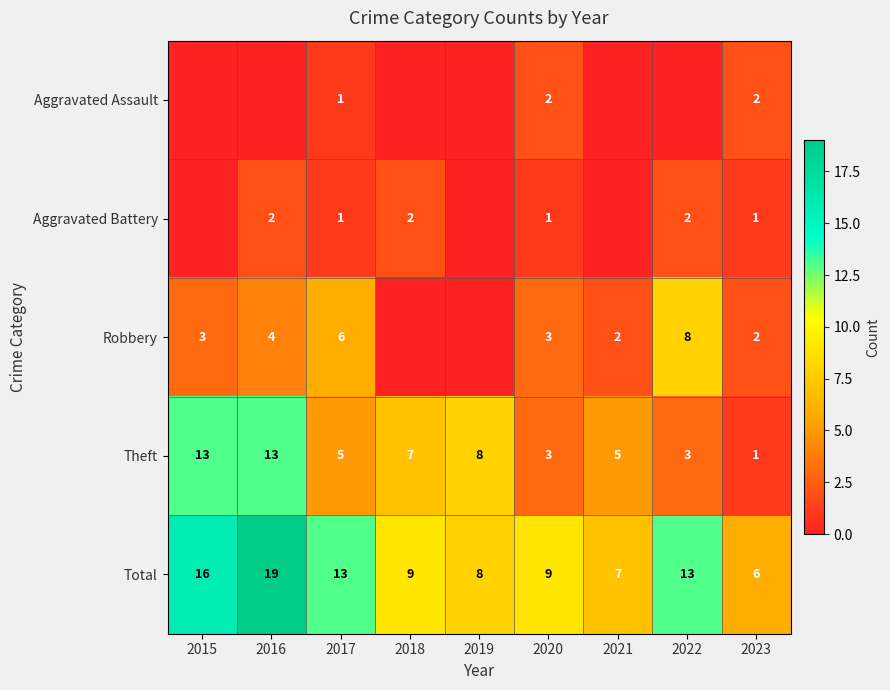

What is the total value across all series at 2022?

26